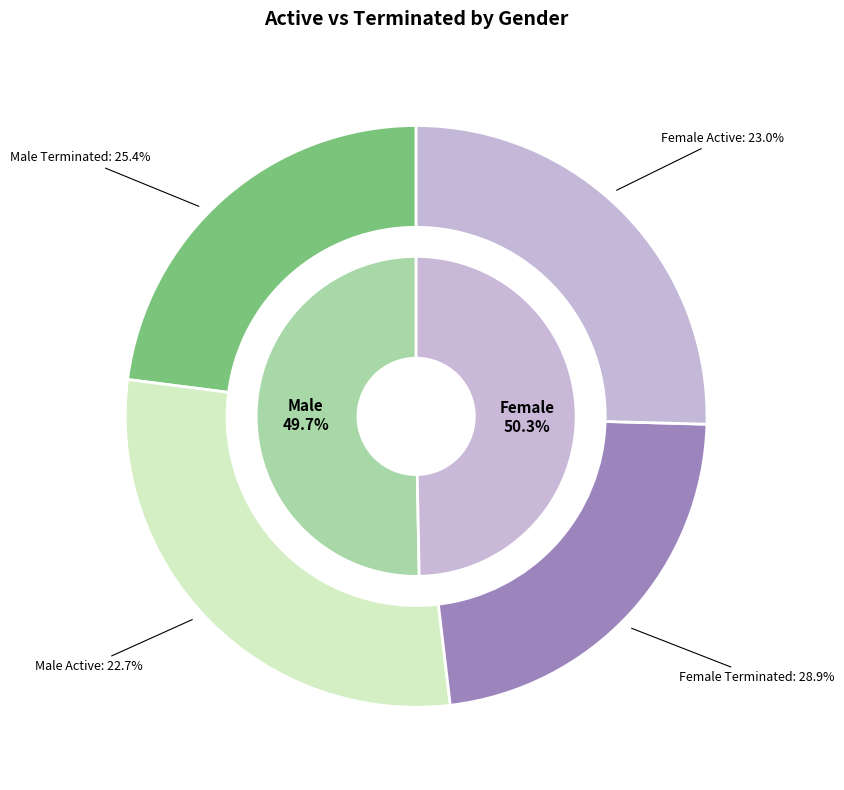

To the nearest percent, what is the difference between the Female and Male slice percentages?

1%